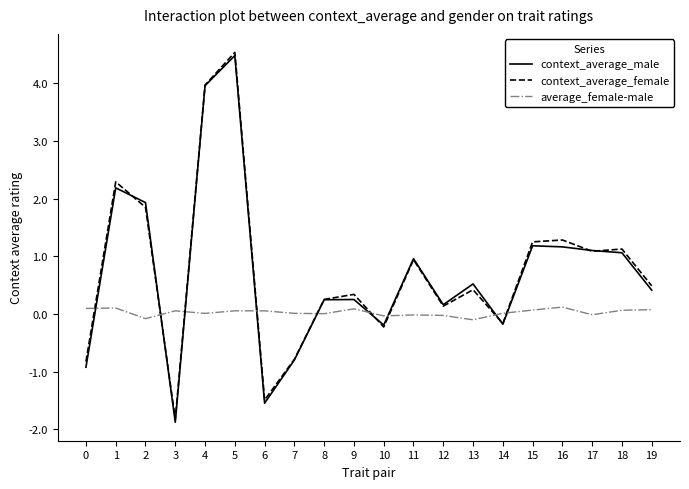

At which category is the sum across all series the highest?

5